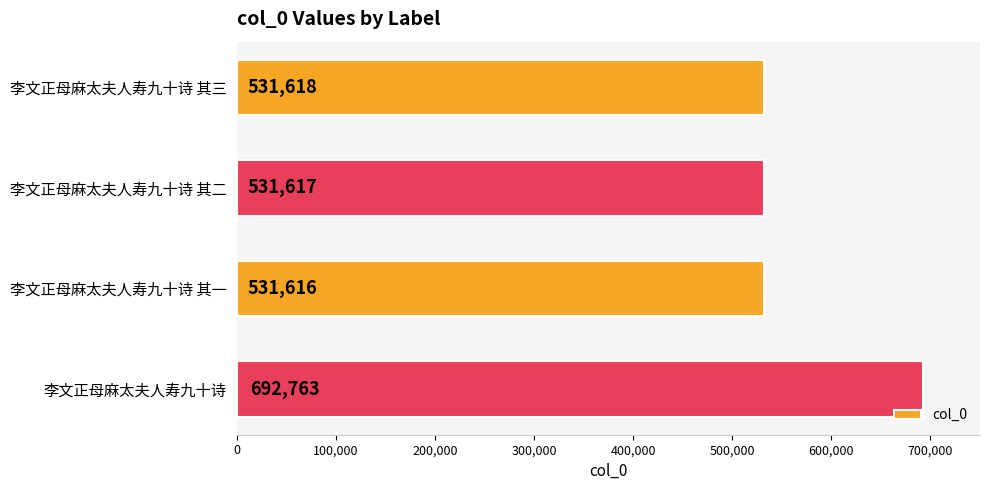

Reading top to bottom, extract all data points from this chart.

531618	531617	531616	692763